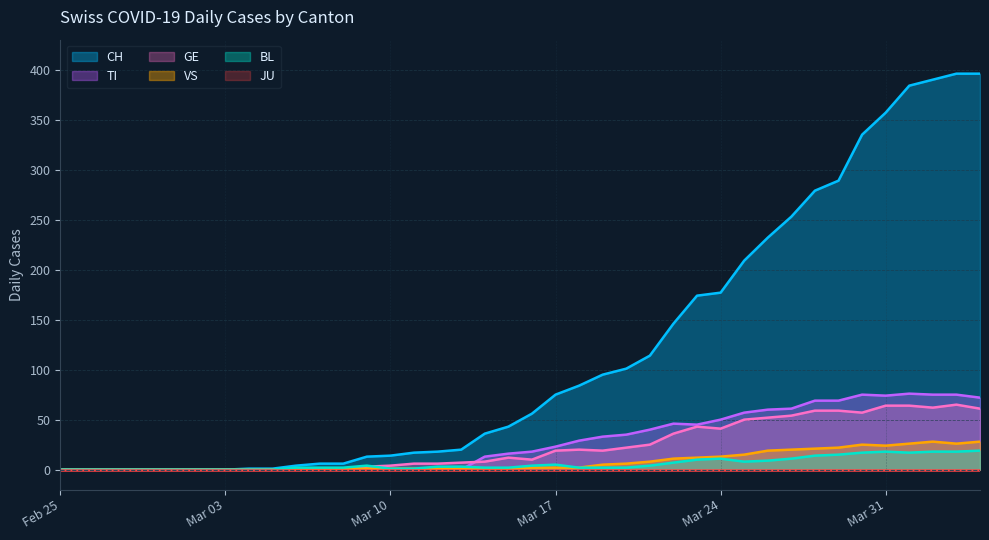

What is the difference between the CH values at 2020-04-03 and 2020-03-06?

392